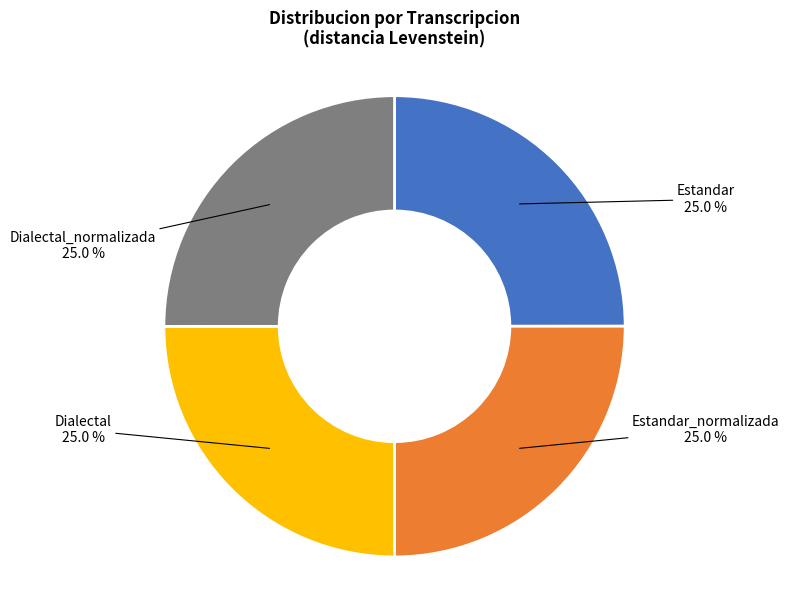

To the nearest percent, what is the average slice percentage?

25%